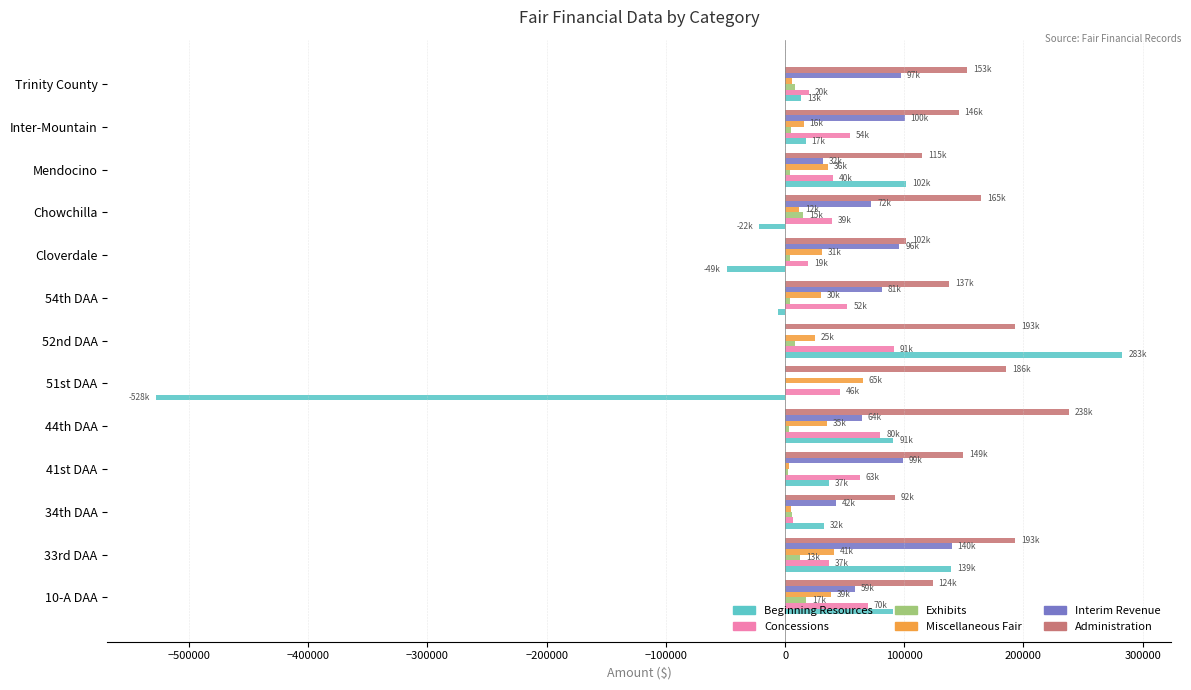

The Concessions series shows 40214 at Mendocino. True or false?

True